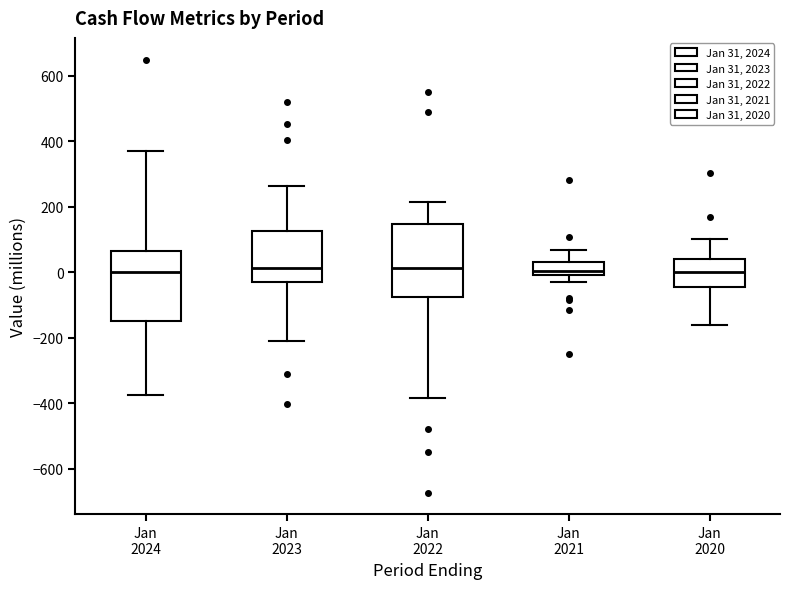

Where does the lower whisker of the box for Jan 2023 end on the y-axis? The values are not printed on the chart, so give them approximately, as read against the axis.

-200